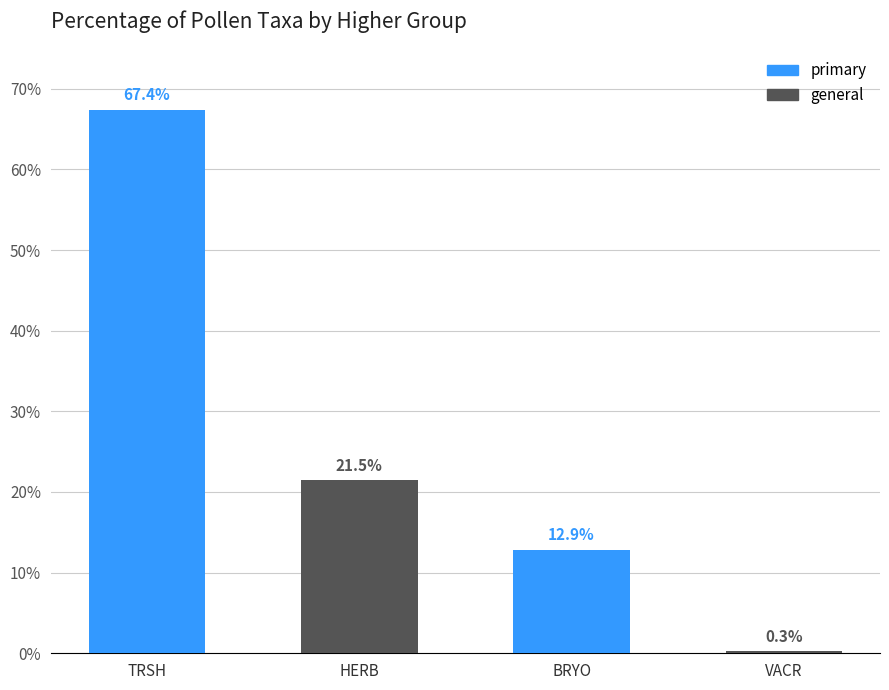

Is it true that the value at HERB is 21.5?

True